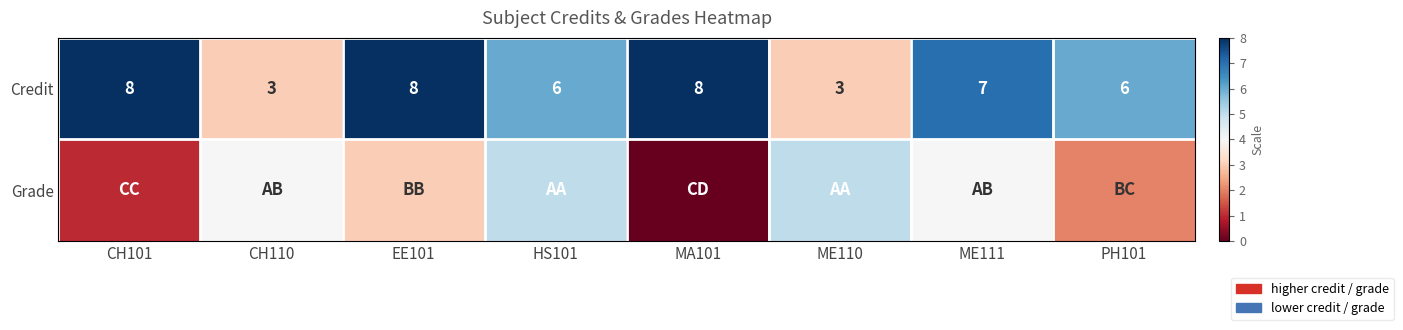

Is it true that Credit equals 11 at MA101?

False